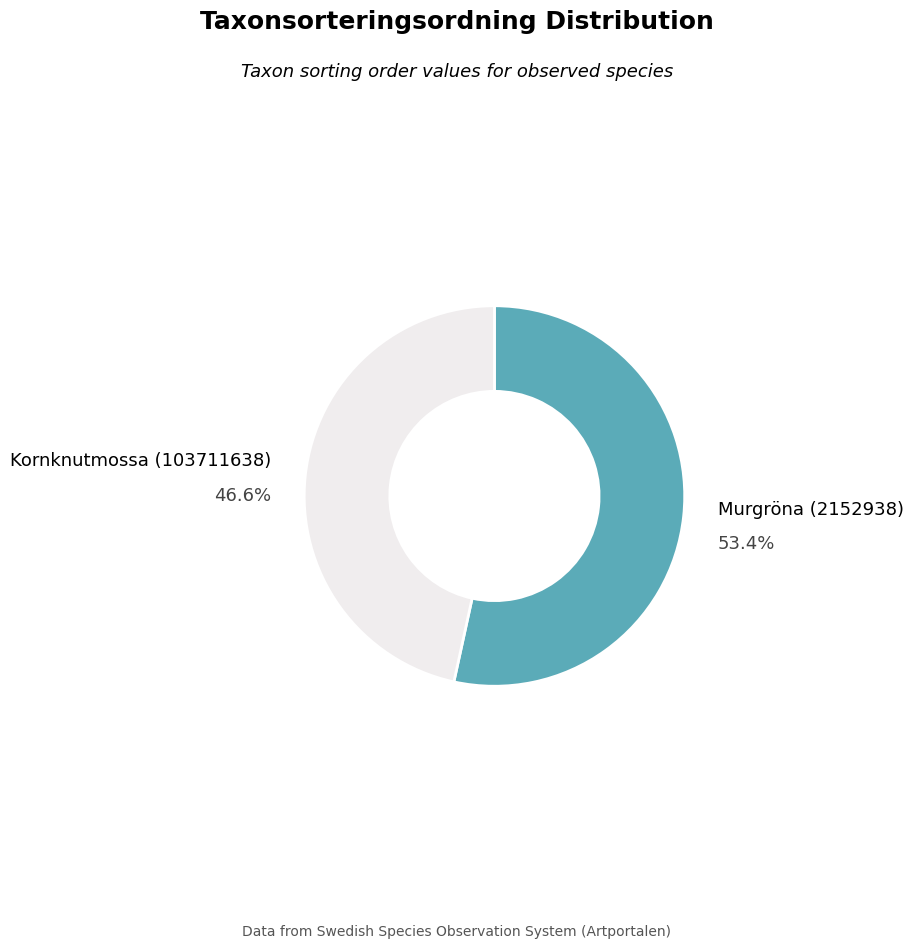

Does any single category account for the majority?

Yes